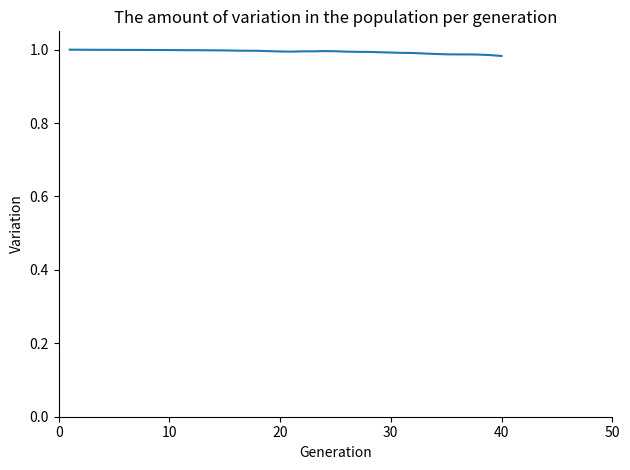

Does the chart display data point markers on the line(s)?

No